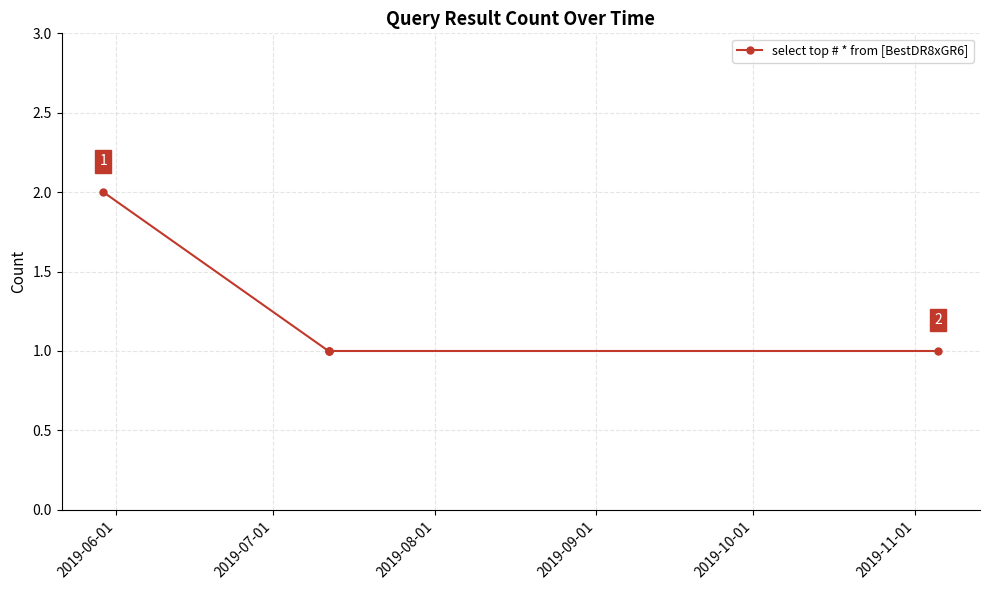

How many values are between 1 and 2?

5